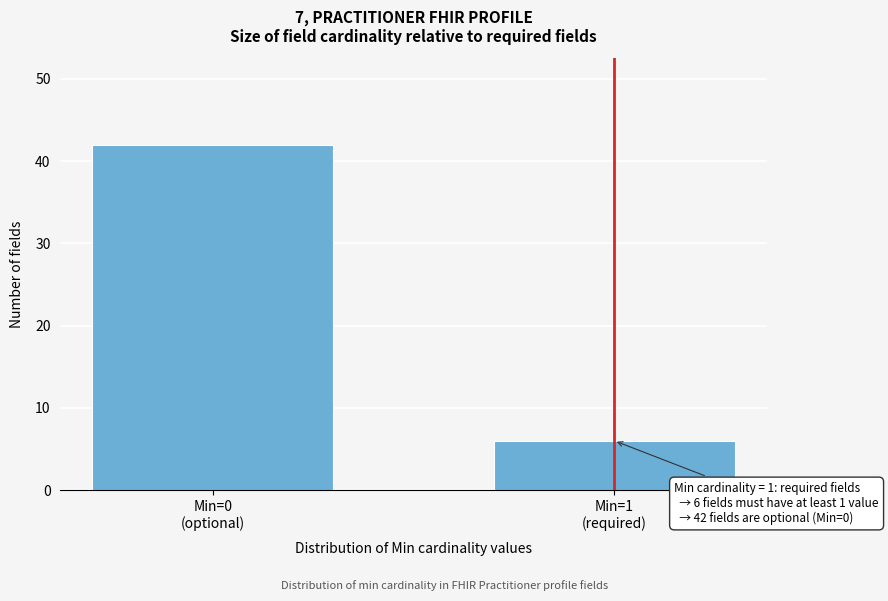

Reading left to right, extract all data points from this chart.

42	6